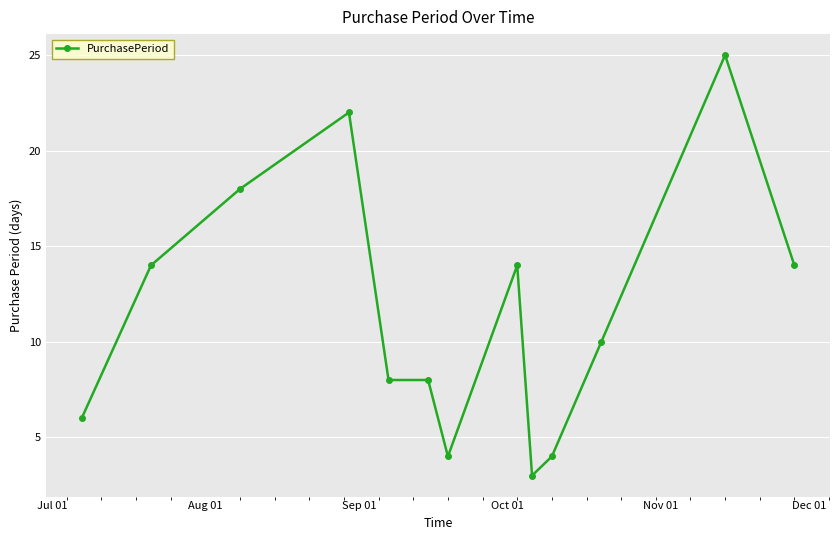

What is the average value?

12